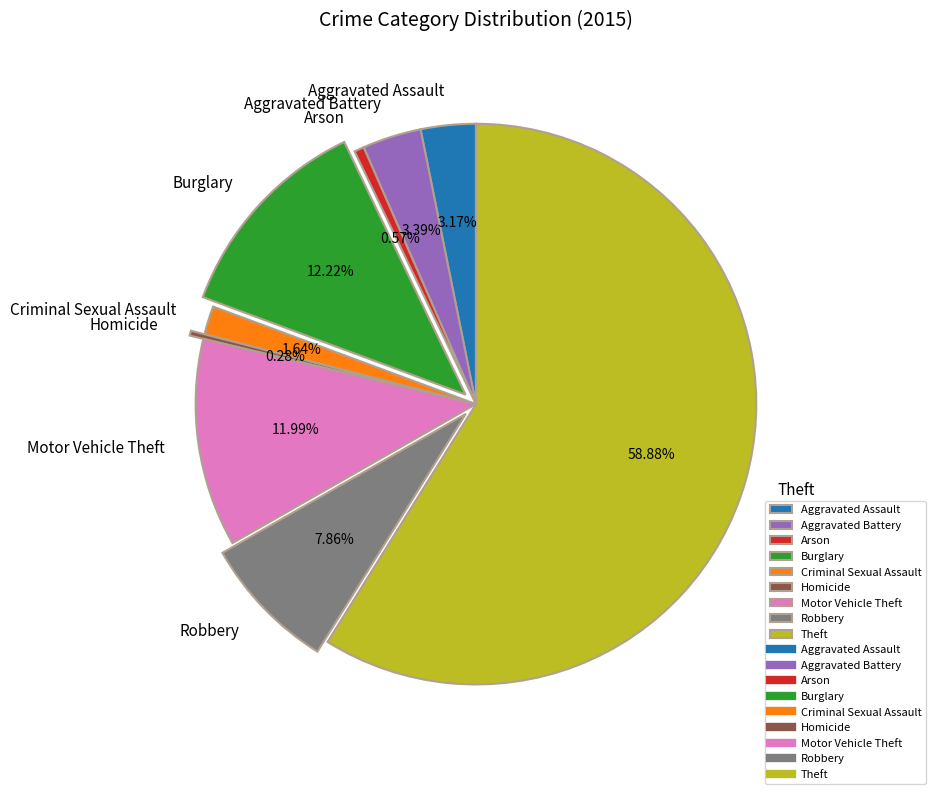

Approximately how many times larger is the value at Motor Vehicle Theft compared to Robbery?

1.5